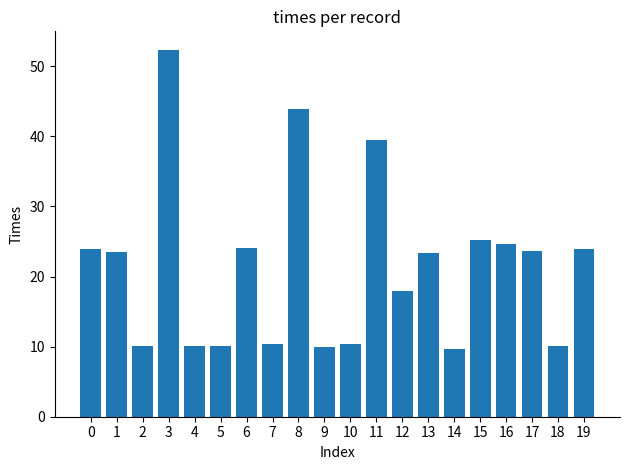

Is it true that the value at 2 is 16.9?

False